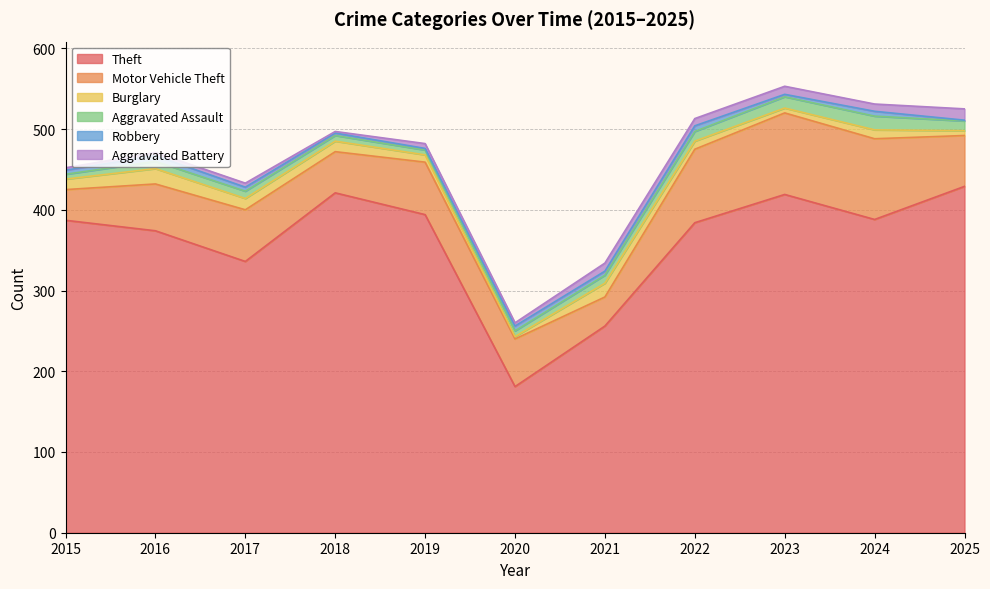

What is the difference between the maximum and second lowest values in the Aggravated Battery series?

11